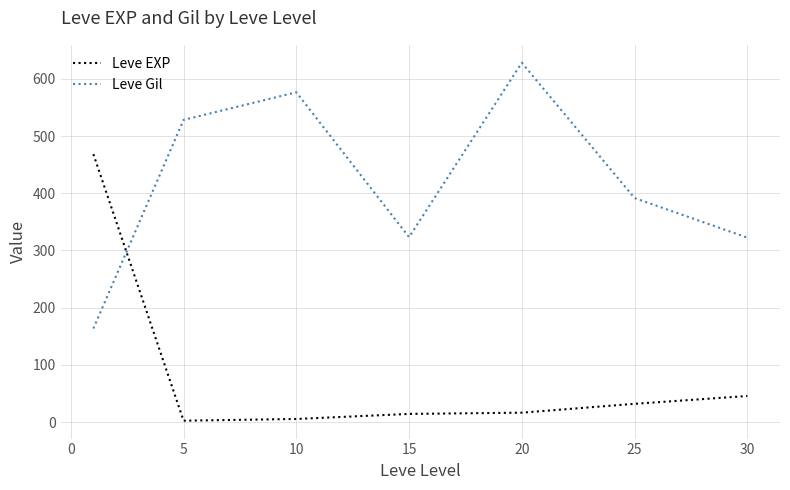

True or false: Leve EXP and Leve Gil cross at least once.

True